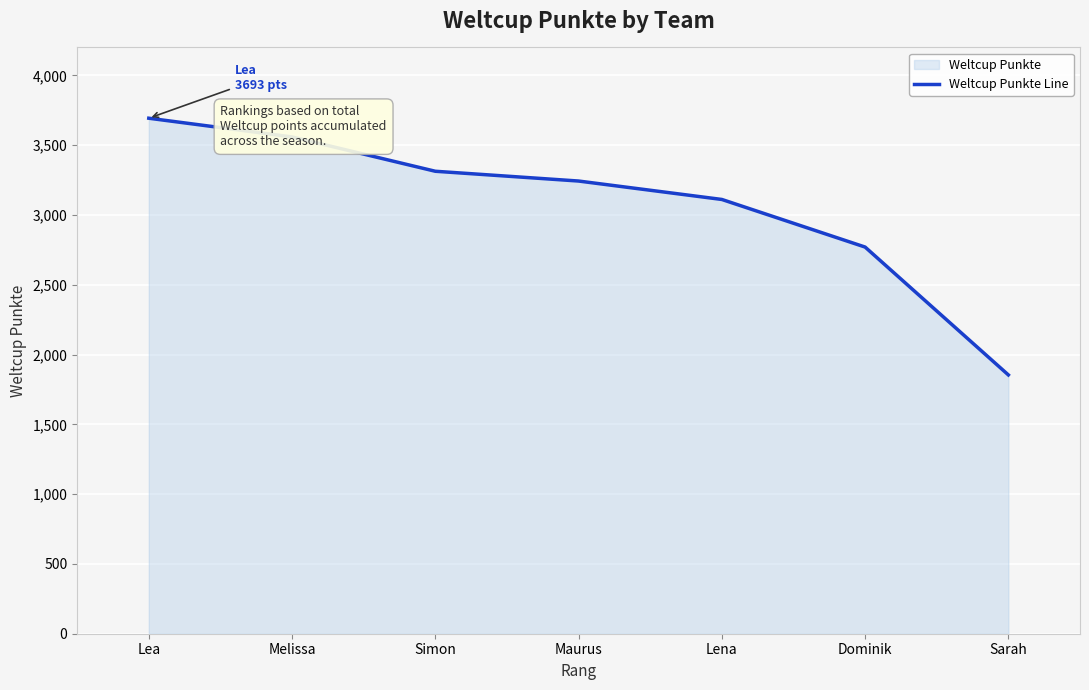

What is the sum of all values?

21543